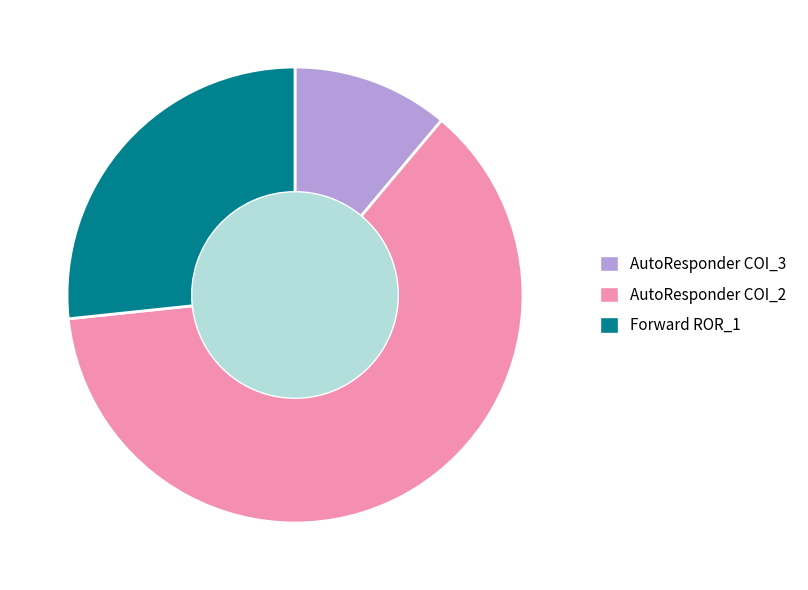

The AutoResponder COI_2 slice represents 62% of the pie. True or false?

True